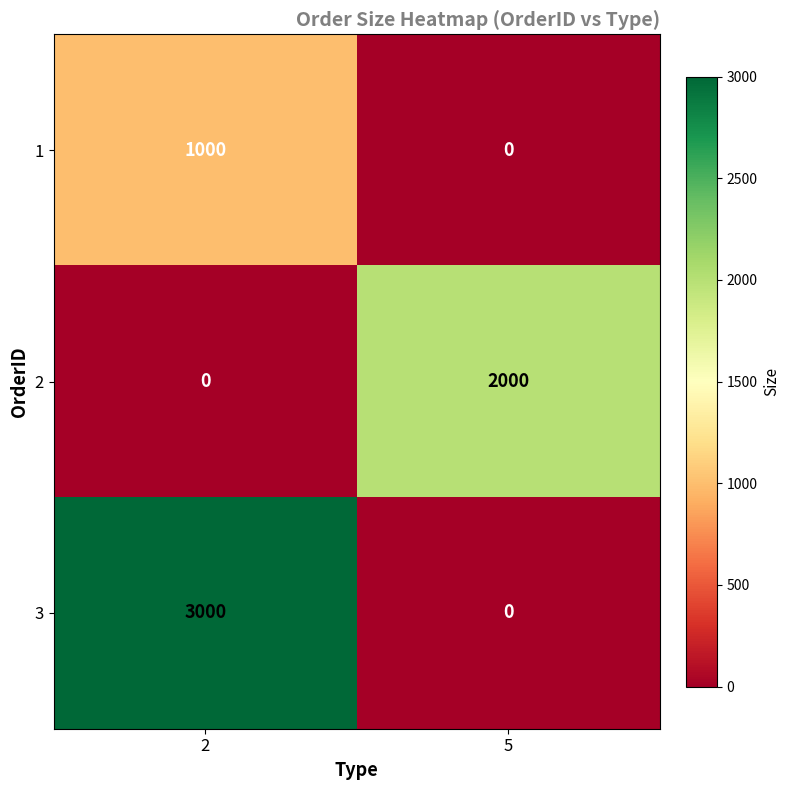

What is the average value of the 1 series?

500